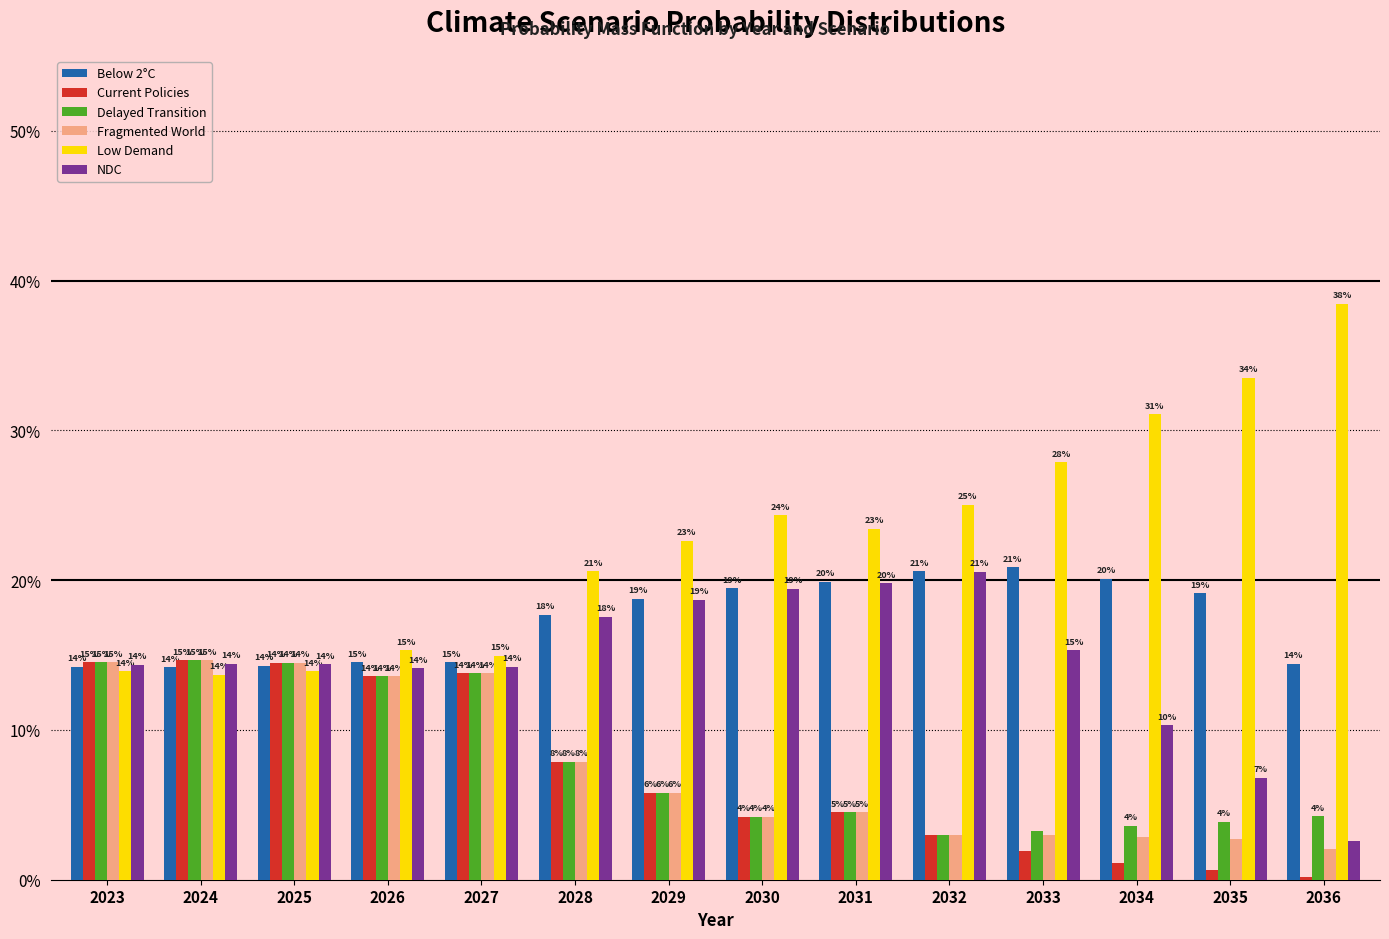

Between 2033 and 2024, which is larger?

2033